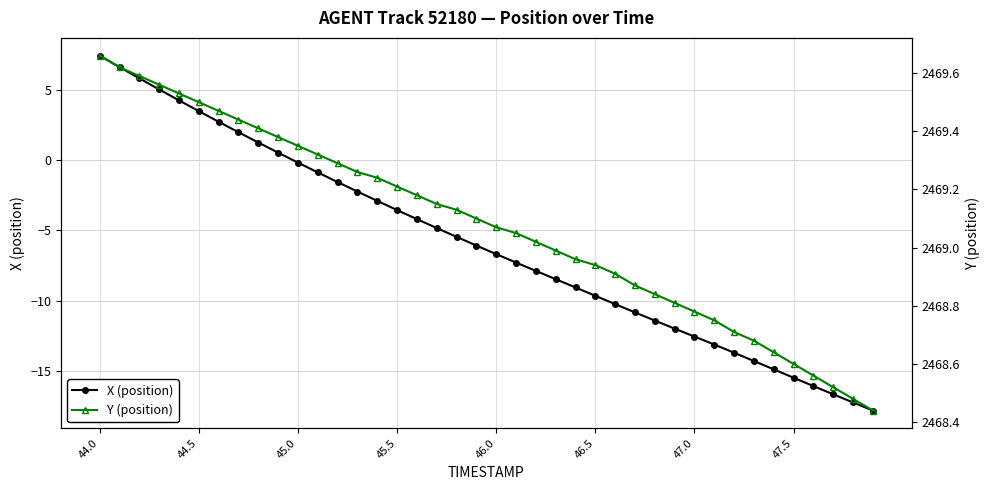

How many data points in Y (position) are less than 2469?

17